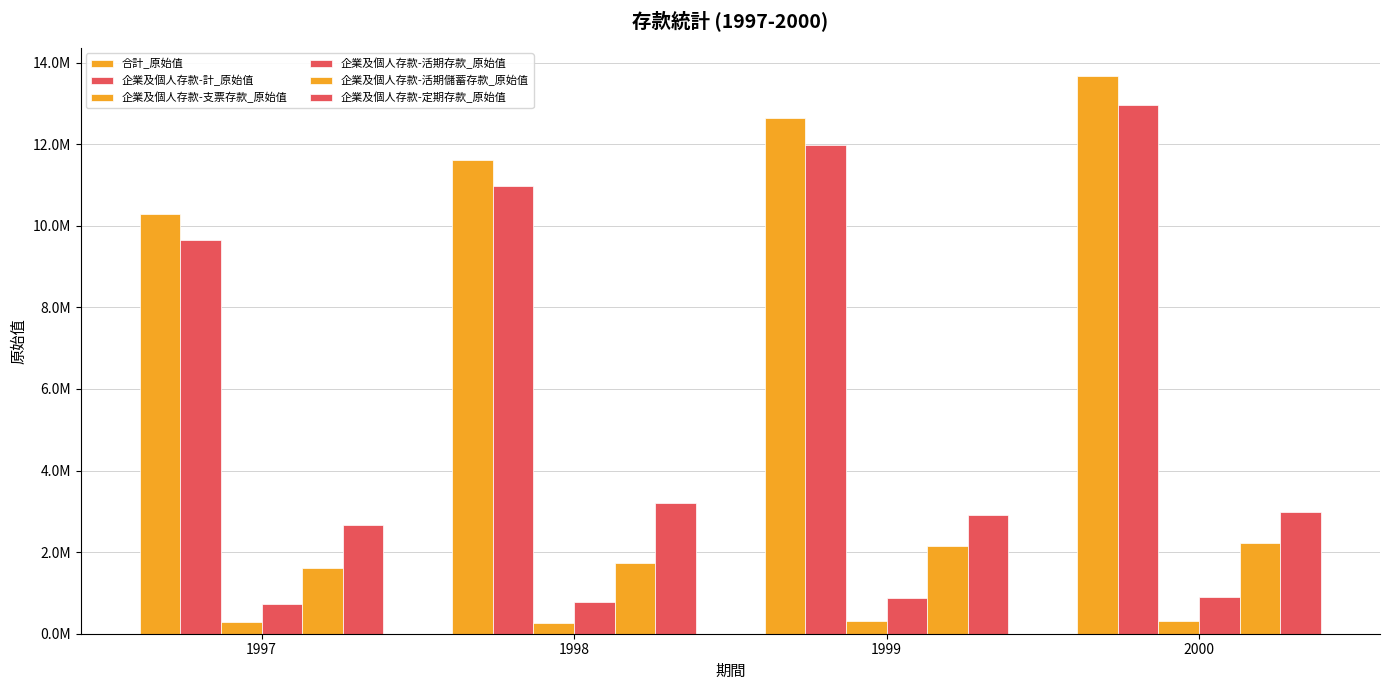

Which has a higher value, 1997 or 1998?

1998